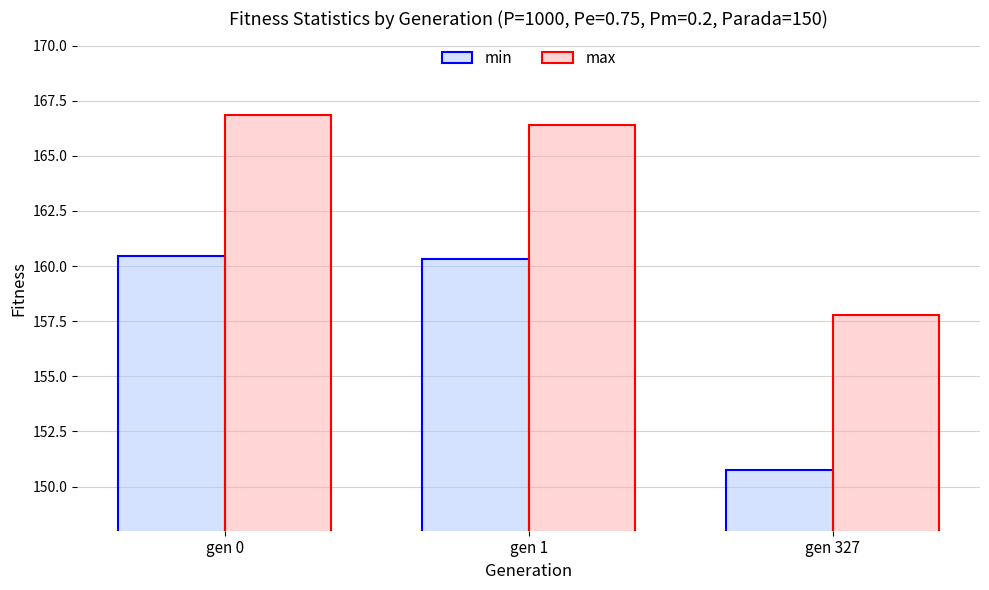

List the labels in order of max value, smallest first.

gen 327, gen 1, gen 0